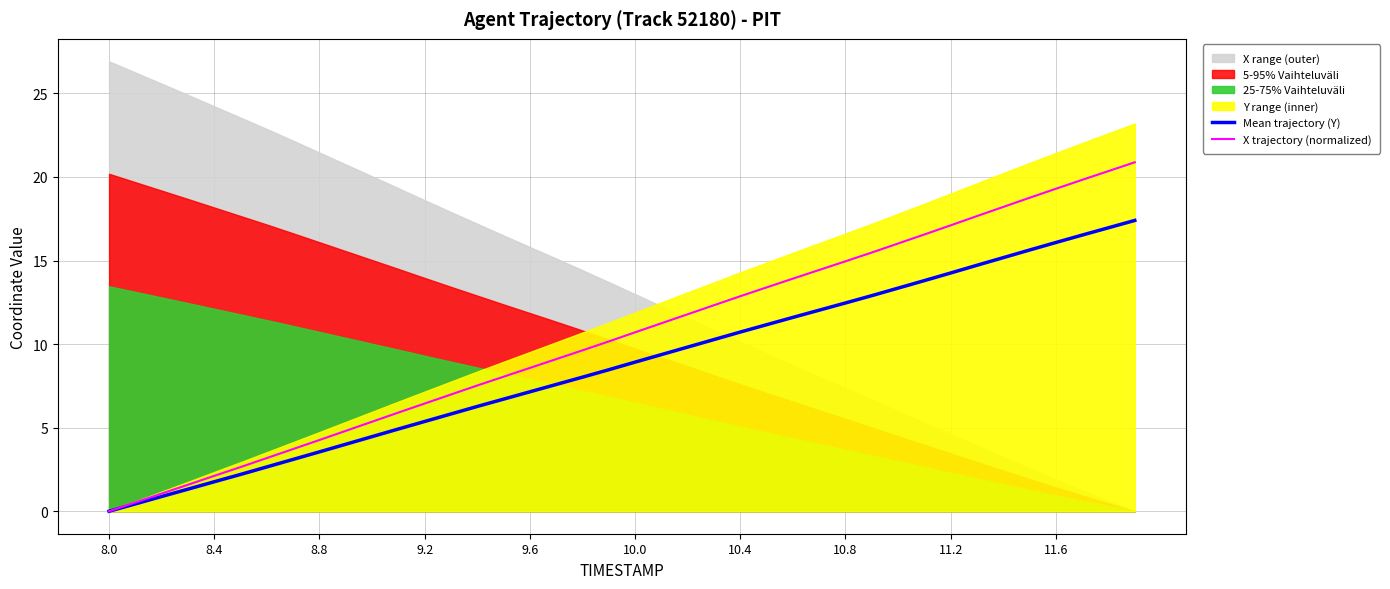

How many lines are shown in the chart?

2